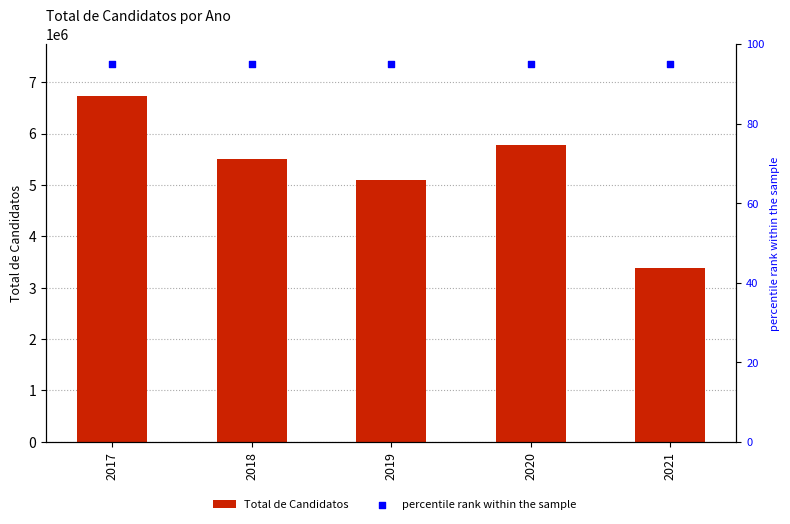

Which series has the largest total across all categories?

Total de Candidatos